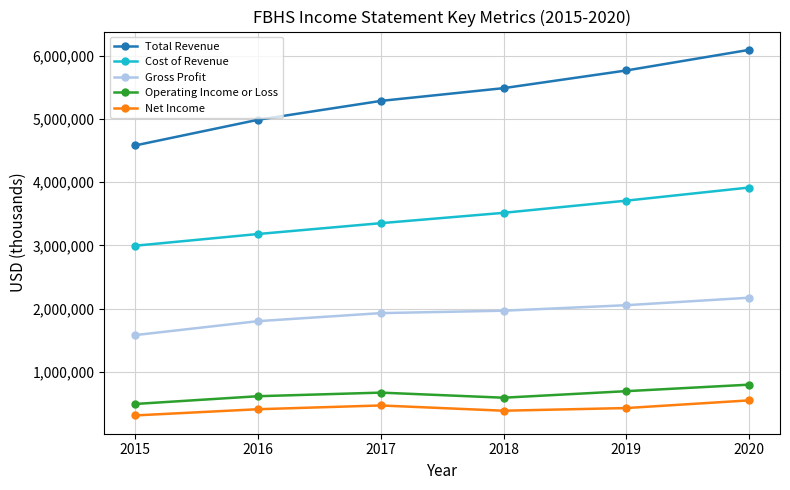

What is the sum of the Total Revenue values at 2015 and 2017?

9862700